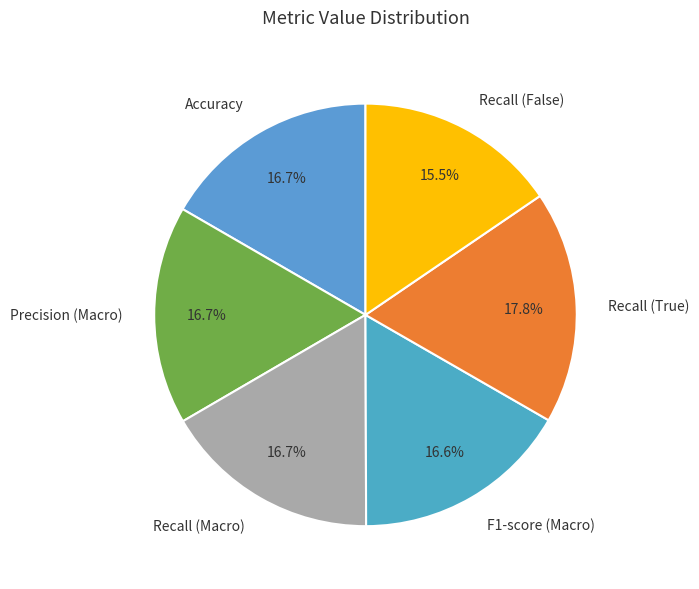

Does Recall (True) represent more than half of the total?

No